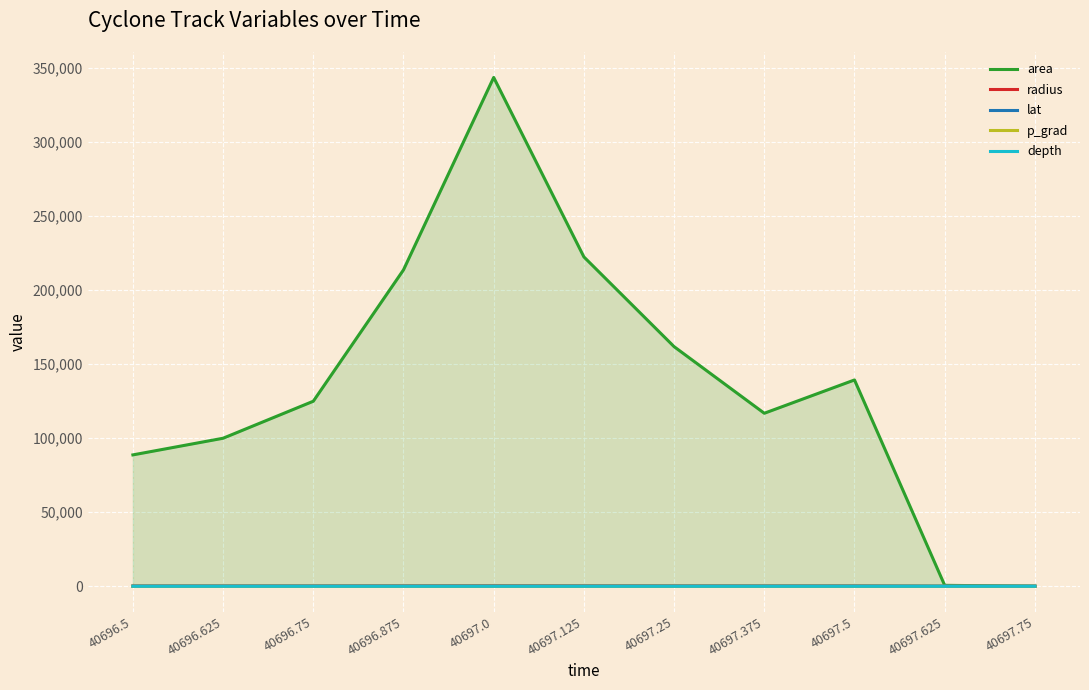

Is it true that area equals 222500.0 at 40697.125?

True